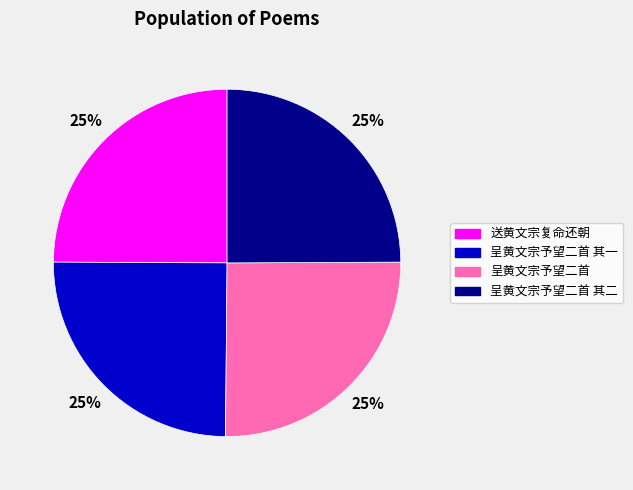

To the nearest percent, what is the average slice percentage?

25%